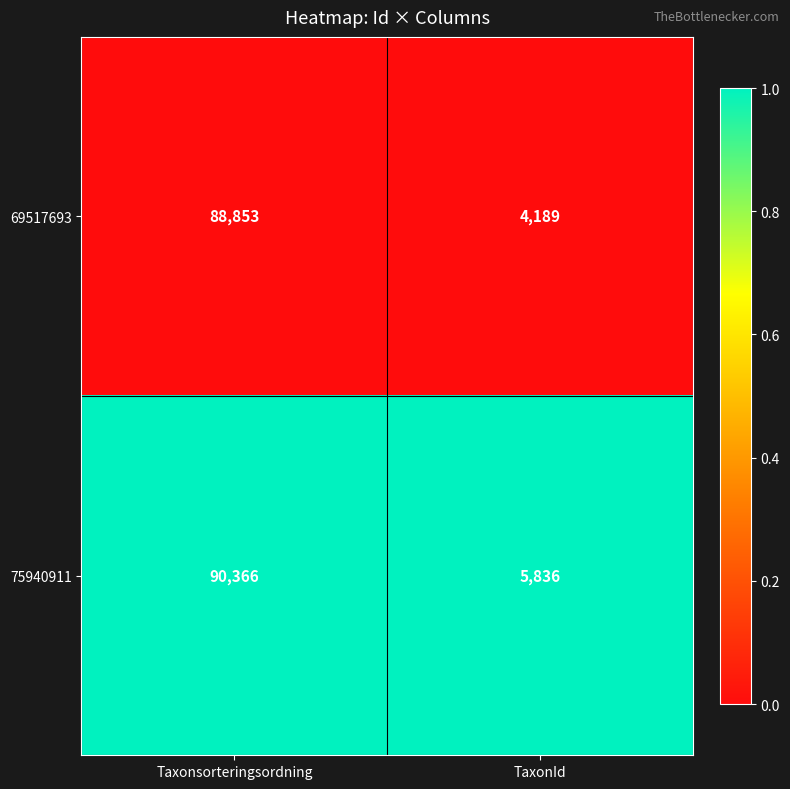

At which category does the chart reach its minimum across all series?

TaxonId